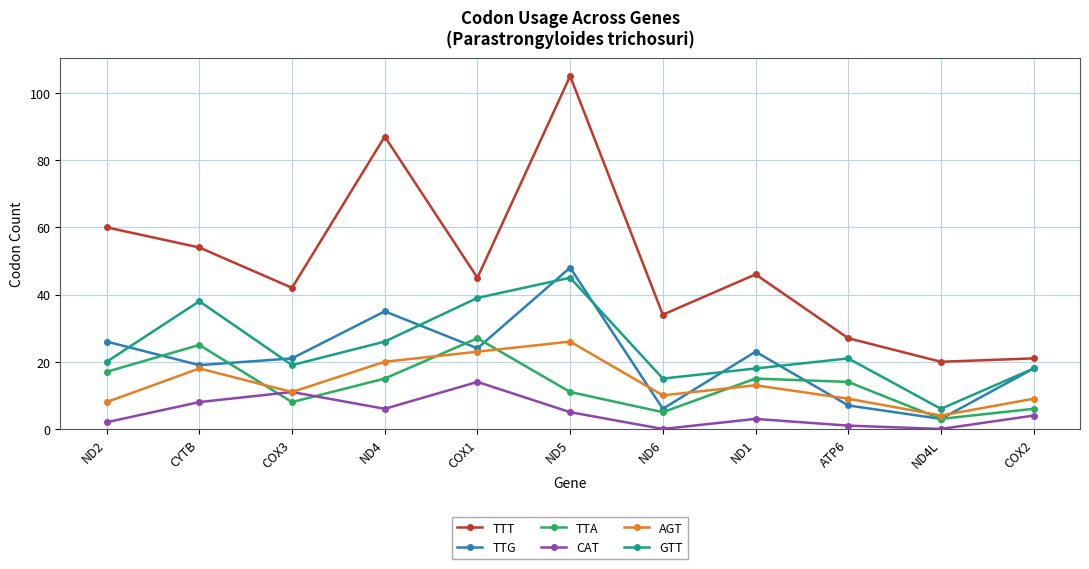

What is the highest value of the CAT series?

14